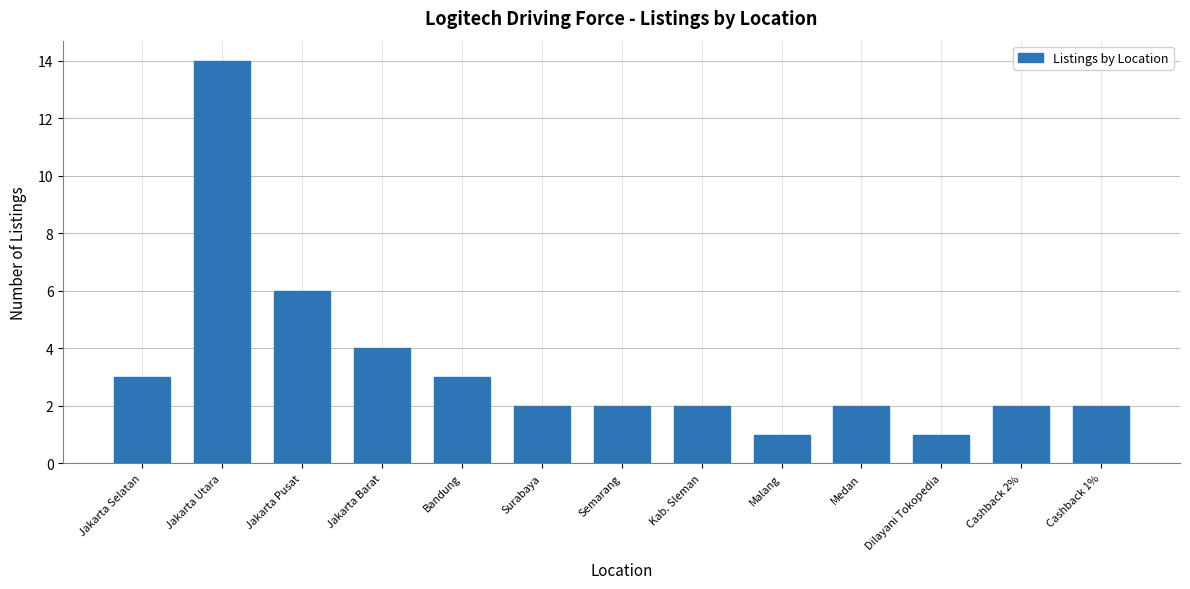

Approximately how many times larger is the value at Dilayani Tokopedia compared to Bandung?

0.3